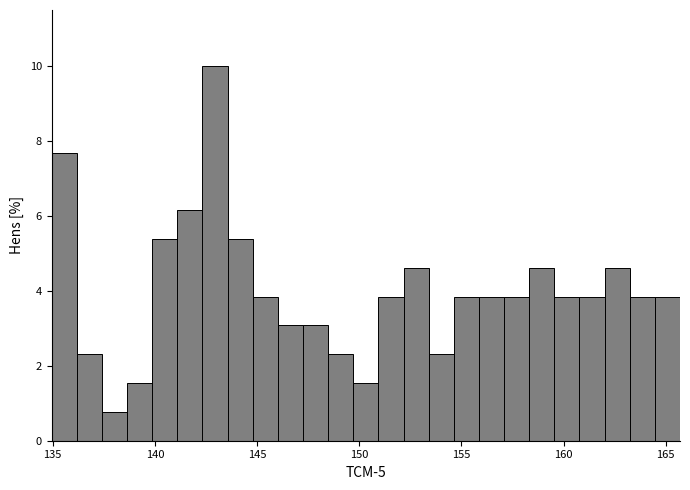

Read against the x-axis, roughly where is the centre of the tallest bar?

143.0